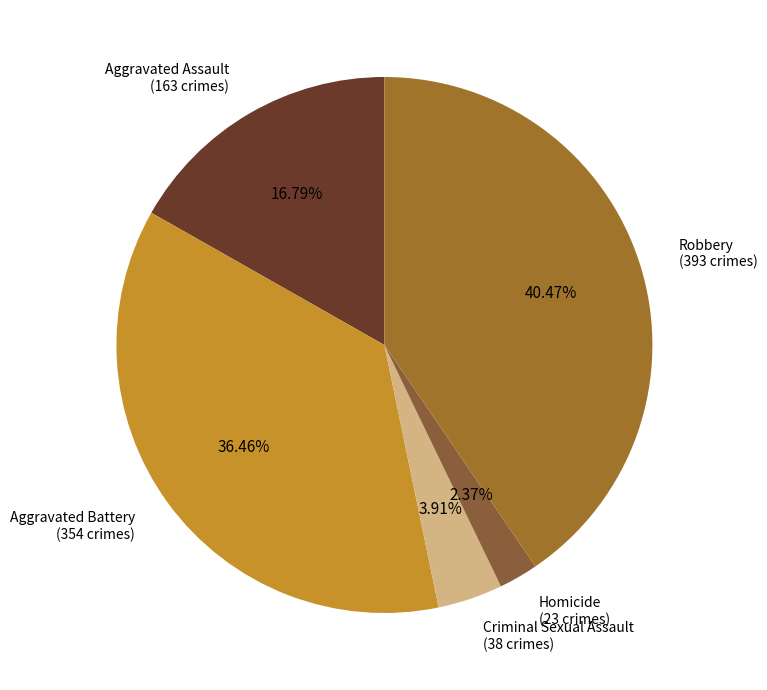

Is there a majority slice in this chart?

No